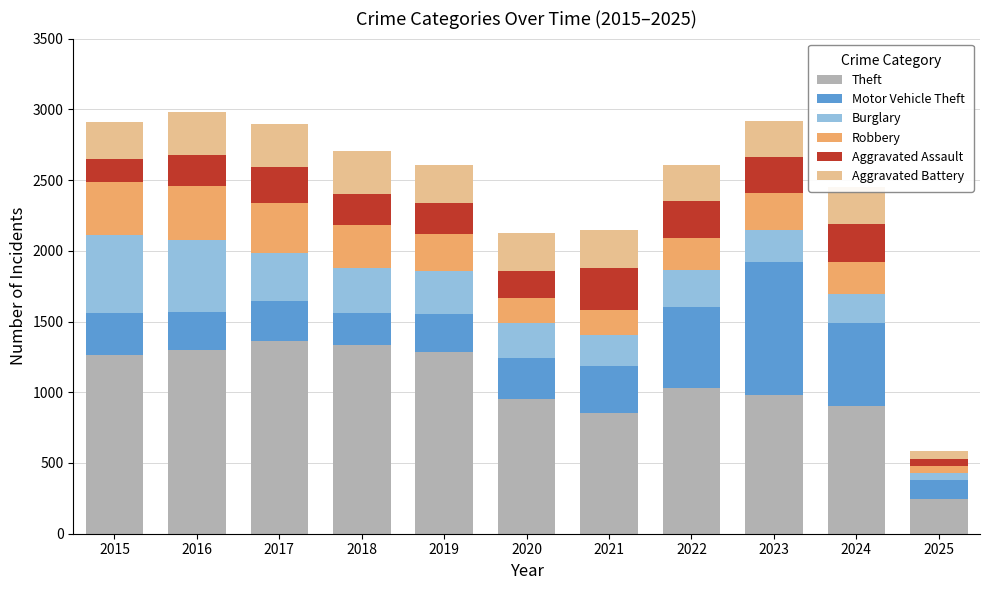

Count the number of data series in this chart.

6